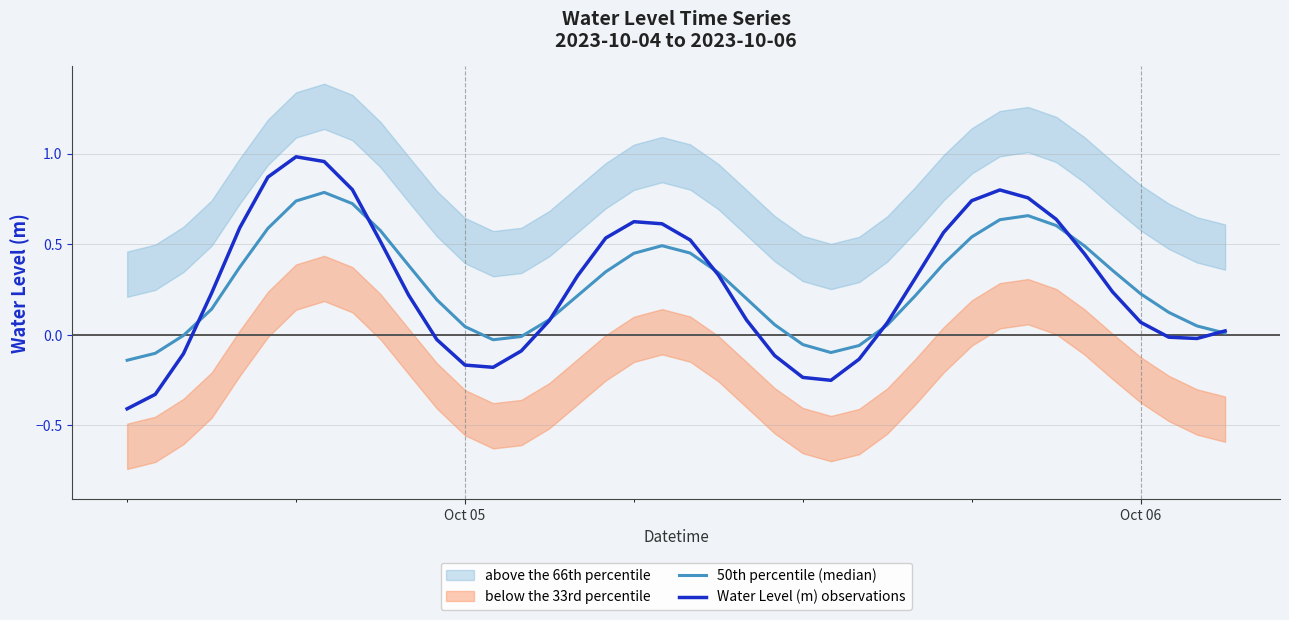

After their last crossing, which series has the higher values: 50th percentile (median) or Water Level (m) observations?

Water Level (m) observations